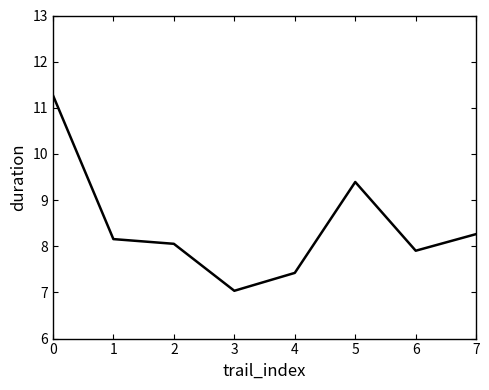

What is the difference between the maximum and second lowest values?

3.9